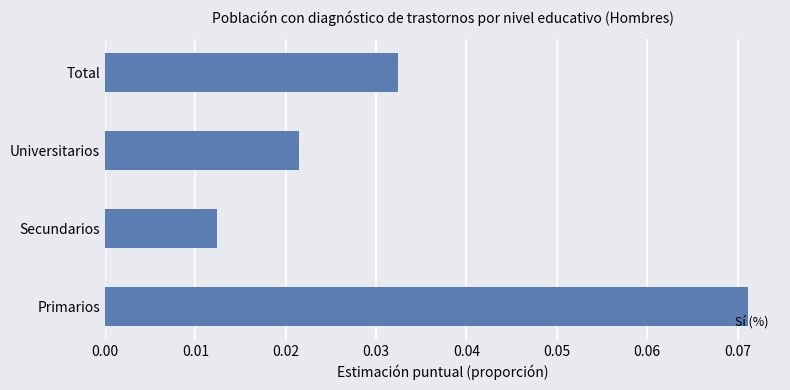

Rank the categories by value from highest to lowest.

Primarios, Total, Universitarios, Secundarios